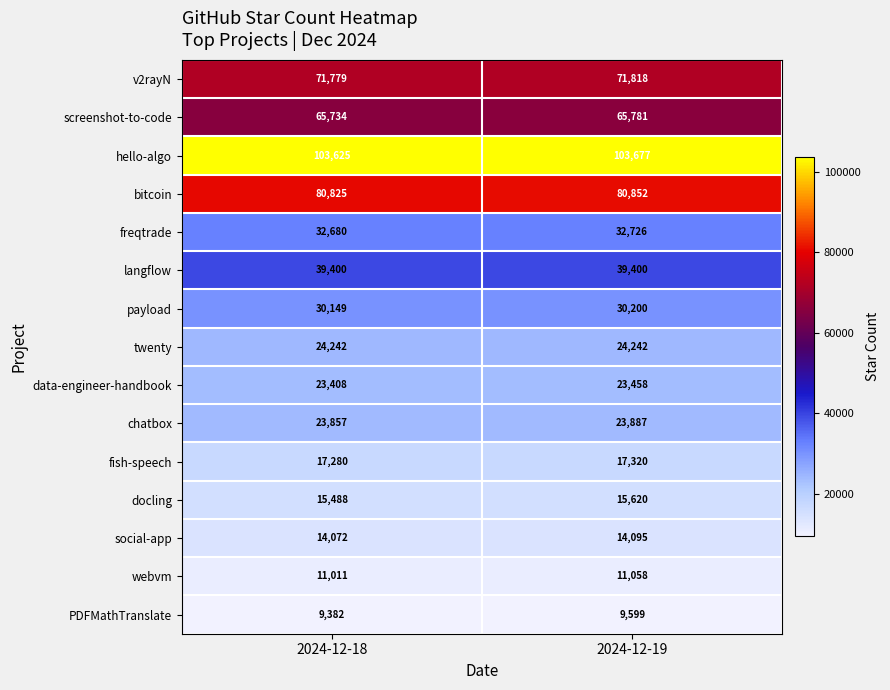

Rank the series at 2024-12-19 from highest to lowest value.

hello-algo, bitcoin, v2rayN, screenshot-to-code, langflow, freqtrade, payload, twenty, chatbox, data-engineer-handbook, fish-speech, docling, social-app, webvm, PDFMathTranslate